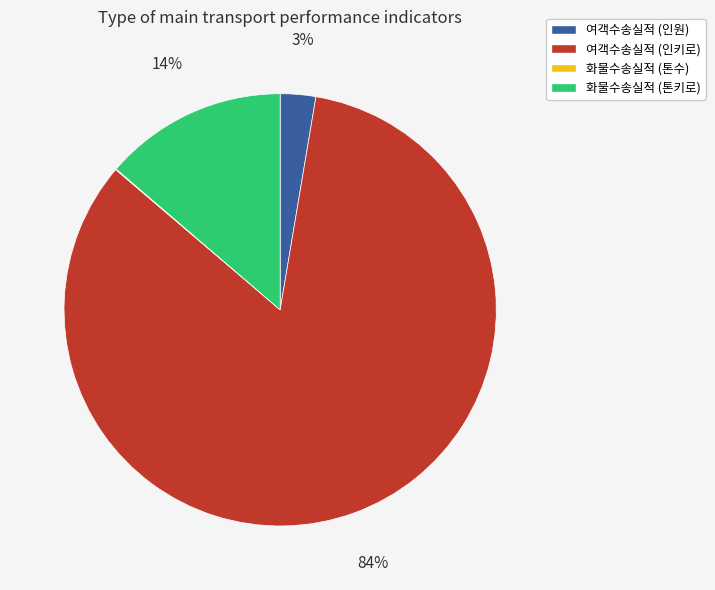

To the nearest percent, what is the combined percentage of 여객수송실적 (인키로) and 화물수송실적 (톤키로)?

97%